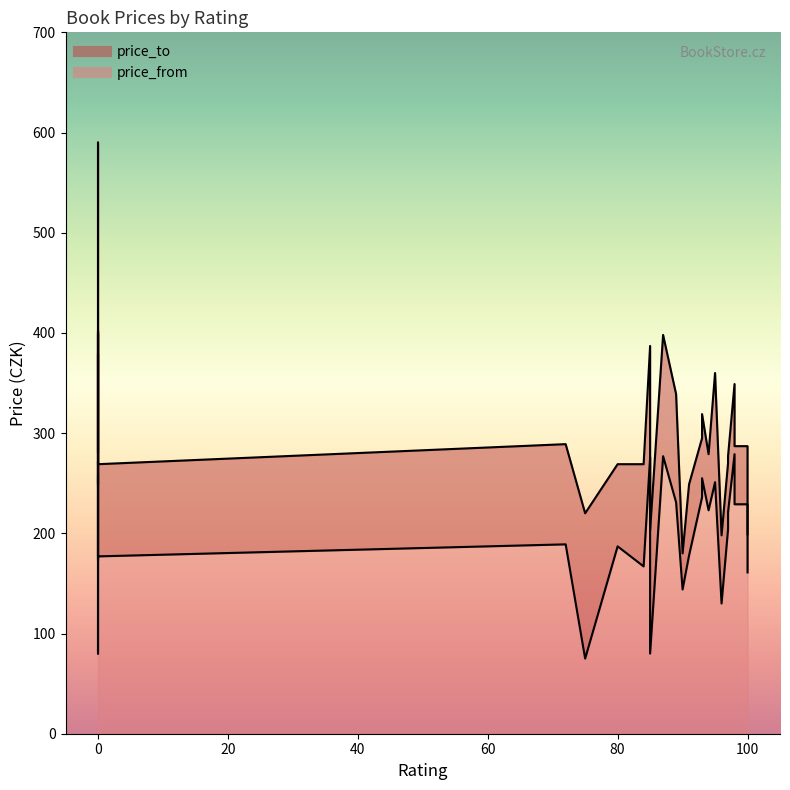

True or false: price_to has more than 2 interior local peaks.

True